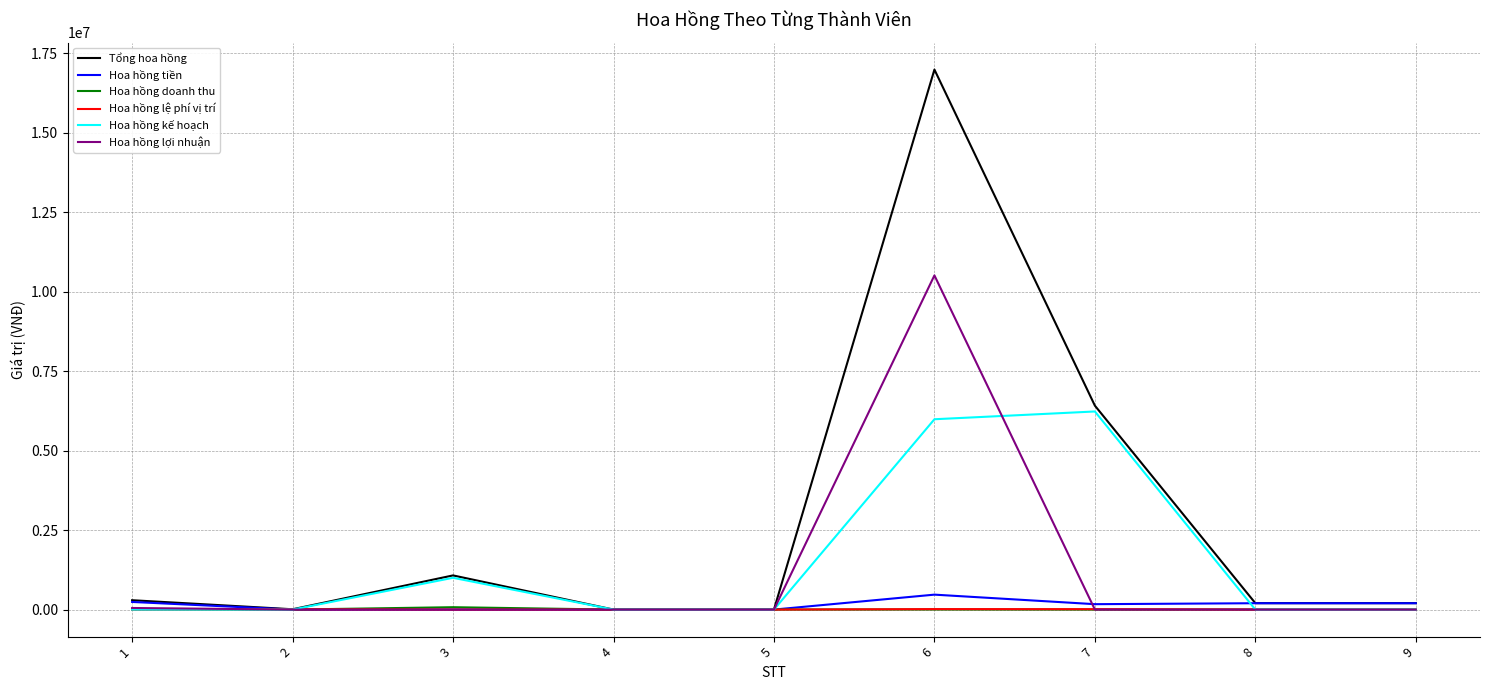

Which series has the largest range (max minus min)?

Tổng hoa hồng